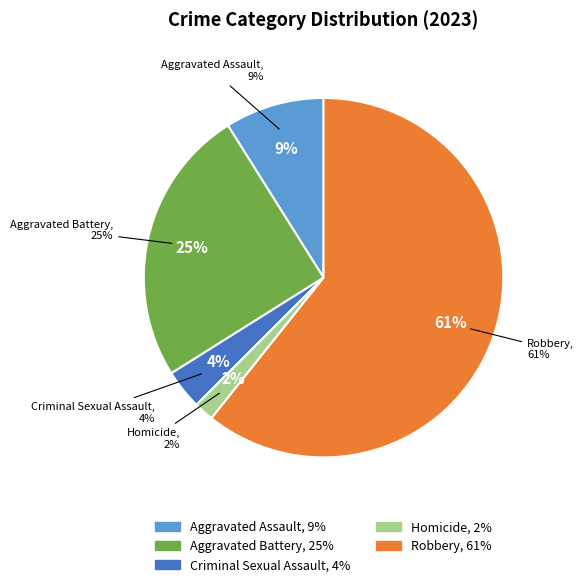

Combined, what portion of the pie is Aggravated Battery and Robbery?

85.7%